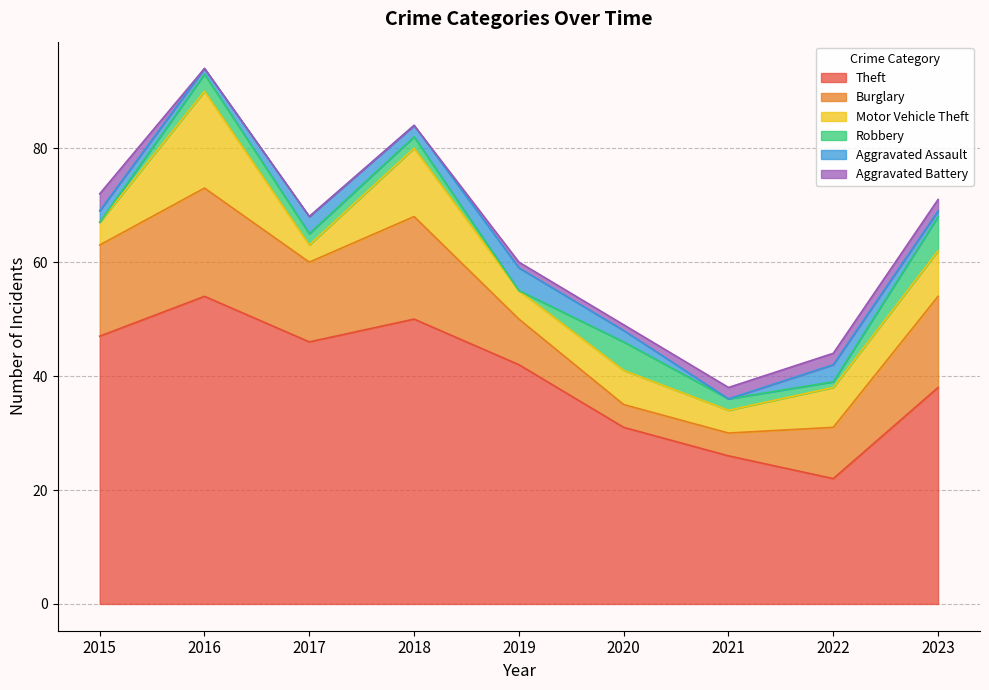

Reading left to right, list all the values displayed in this chart.

Theft: 47	54	46	50	42	31	26	22	38
Burglary: 16	19	14	18	8	4	4	9	16
Motor Vehicle Theft: 4	17	3	12	5	6	4	7	8
Robbery: 0	3	2	2	0	5	2	1	6
Aggravated Assault: 2	1	3	2	4	2	0	3	1
Aggravated Battery: 3	0	0	0	1	1	2	2	2